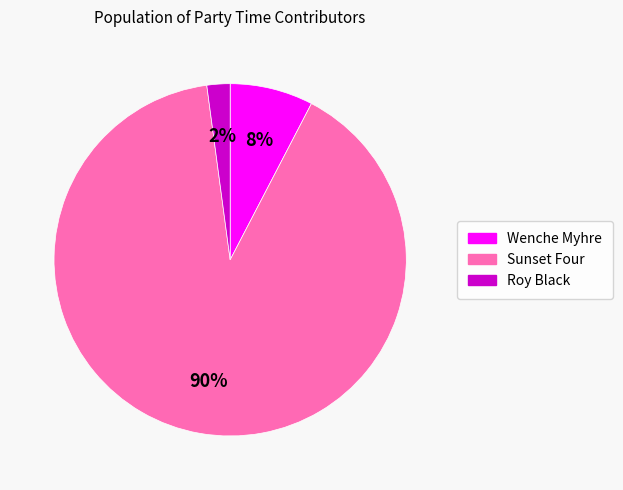

True or false: Wenche Myhre accounts for 8% of the total.

True